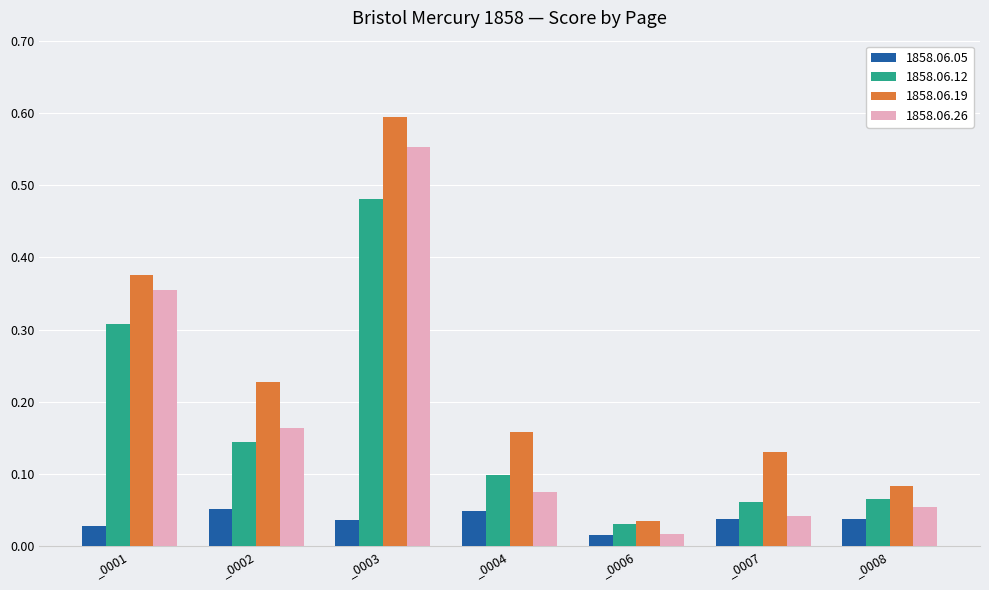

Count the number of data series in this chart.

4